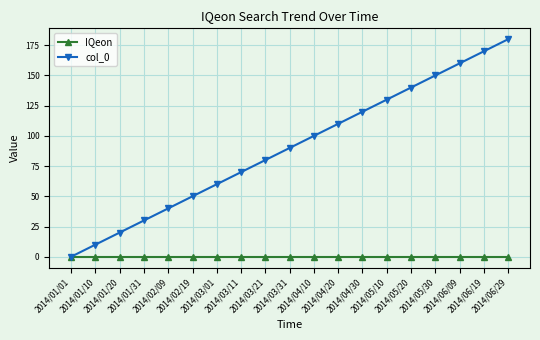

Rank the series by their maximum value, from lowest to highest.

IQeon, col_0